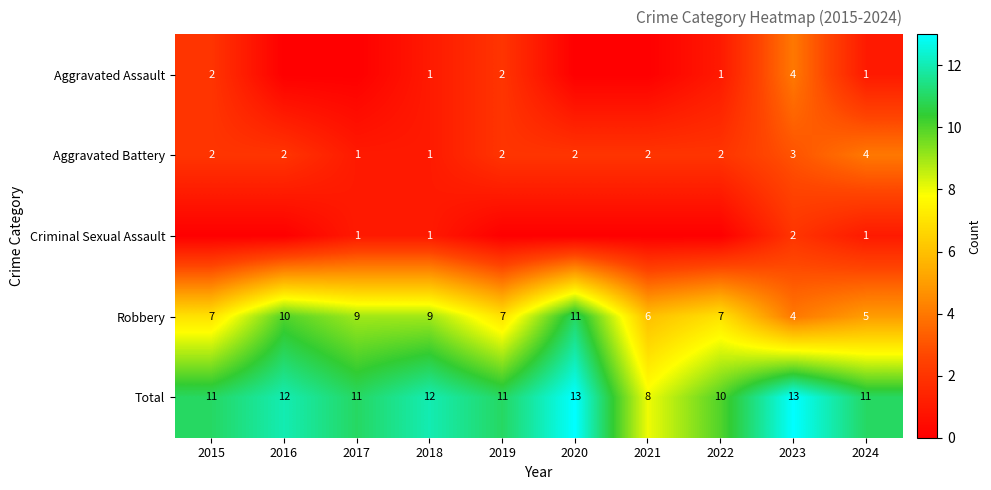

What is the difference between the highest and lowest values at 2024?

10